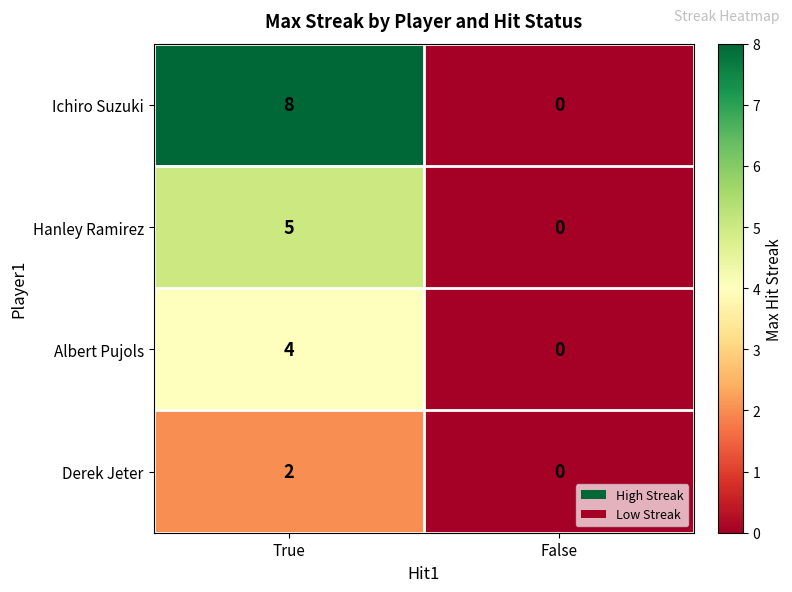

Reading left to right, list all the values displayed in this chart.

Ichiro Suzuki: 8	0
Hanley Ramirez: 5	0
Albert Pujols: 4	0
Derek Jeter: 2	0